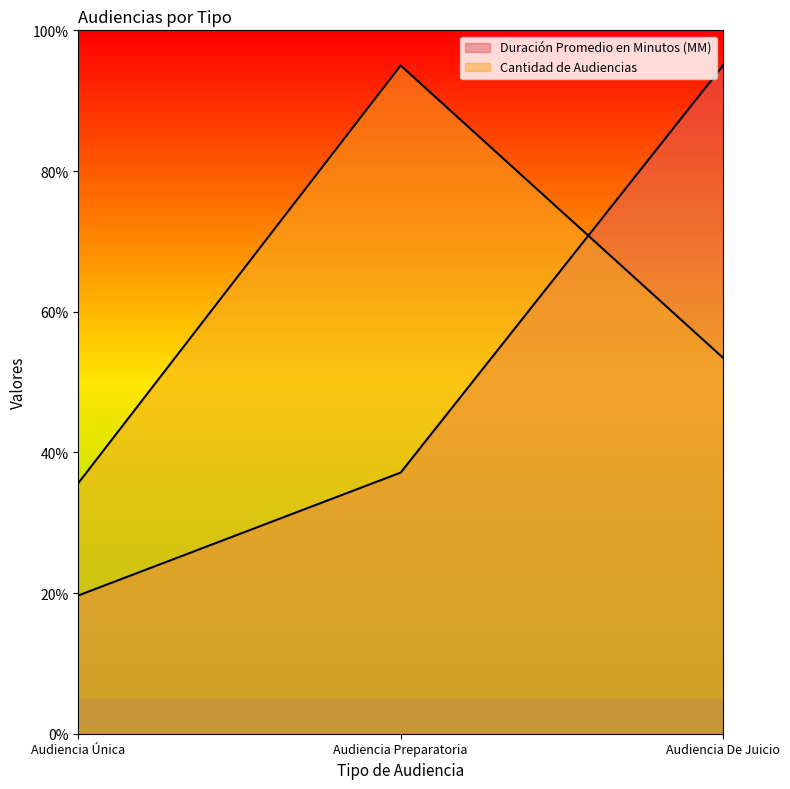

At which label does Cantidad de Audiencias reach its minimum?

Audiencia Única